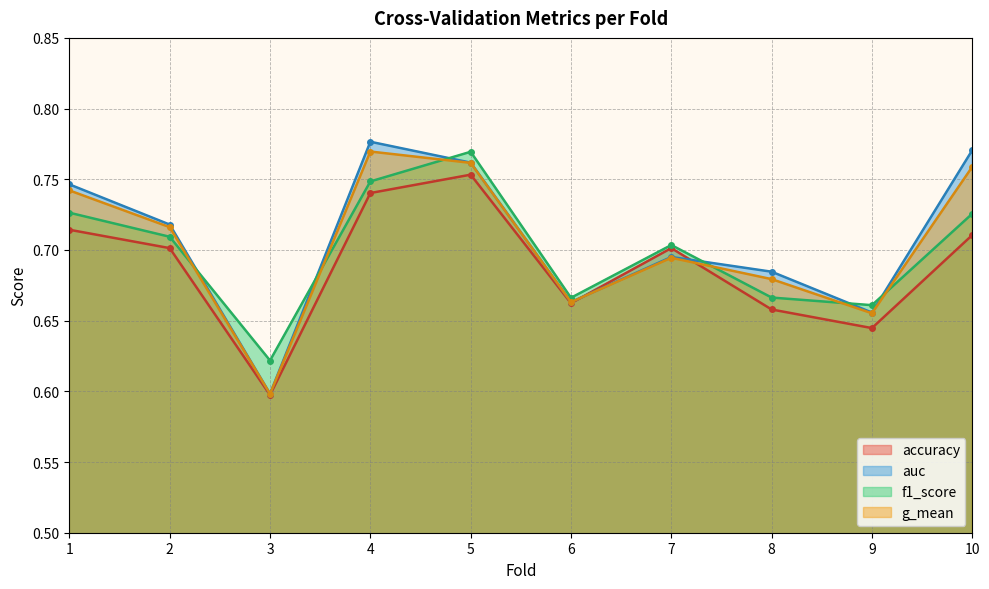

What is the difference between the second highest and second lowest values in the g_mean series?

0.1